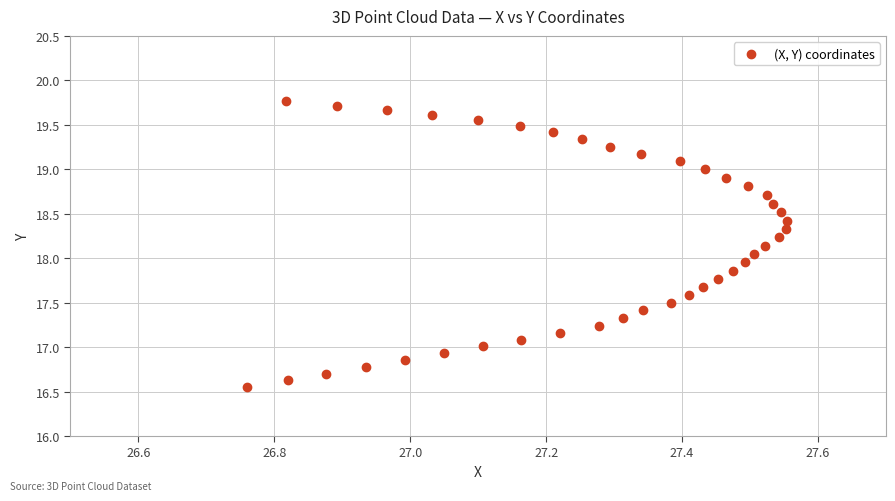

What is the range of Y values (max minus min)?

3.2